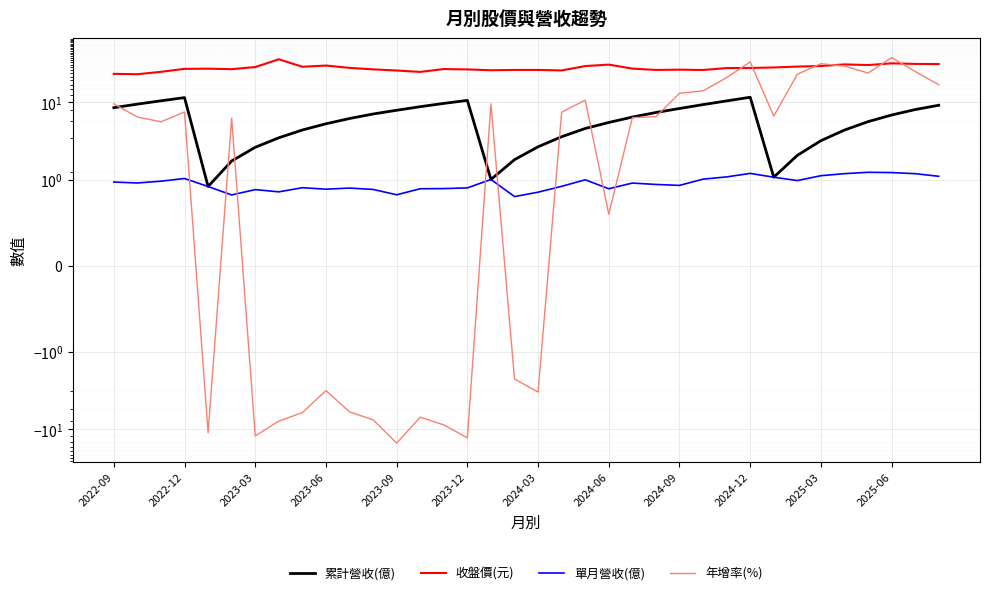

What is the greatest value displayed?

37.9